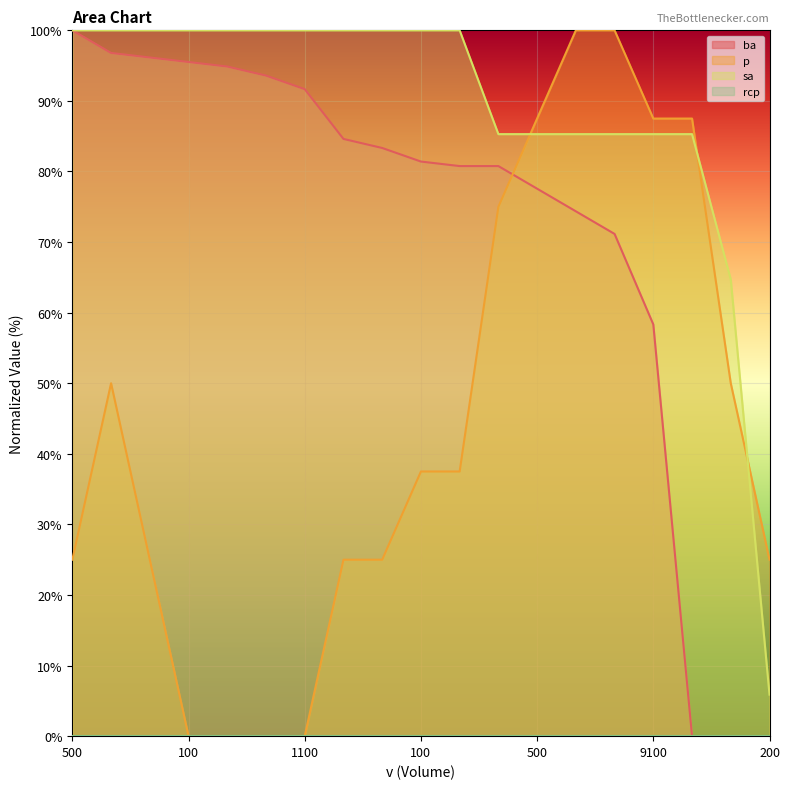

Which series has the largest total across all categories?

sa